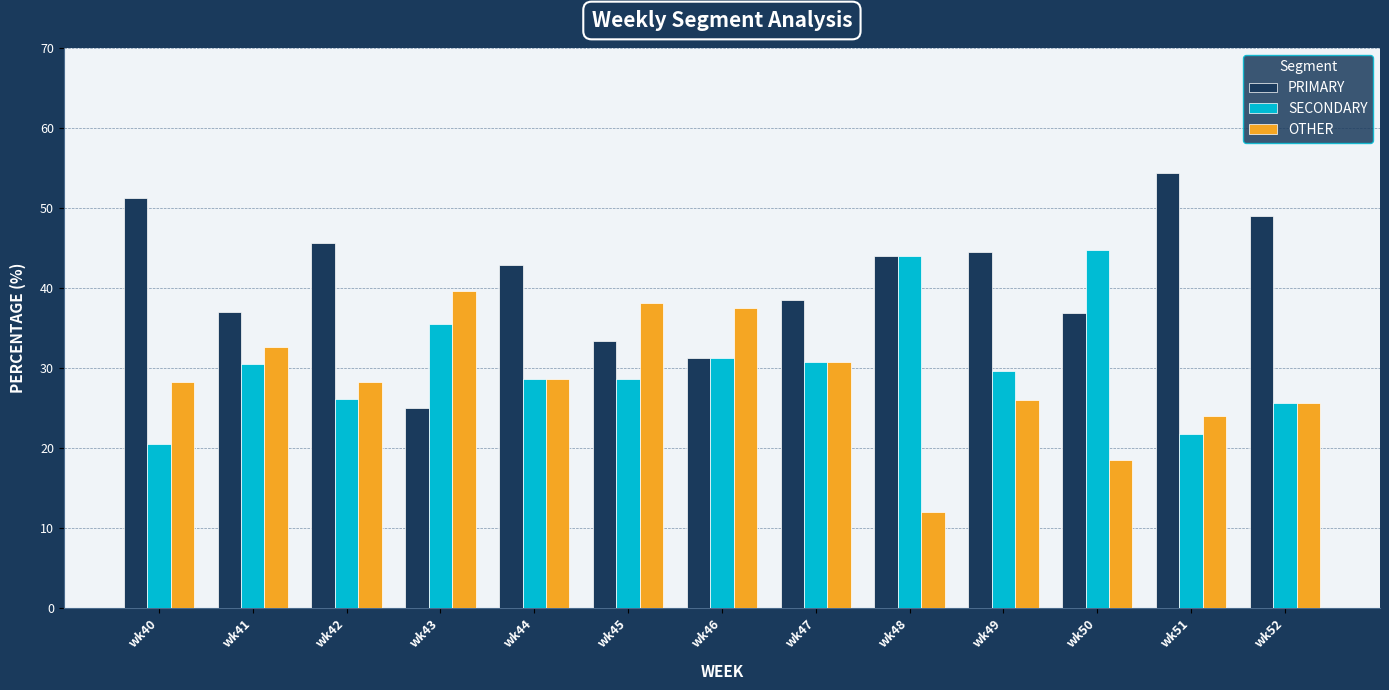

Is it true that SECONDARY equals 30.4 at wk41?

True